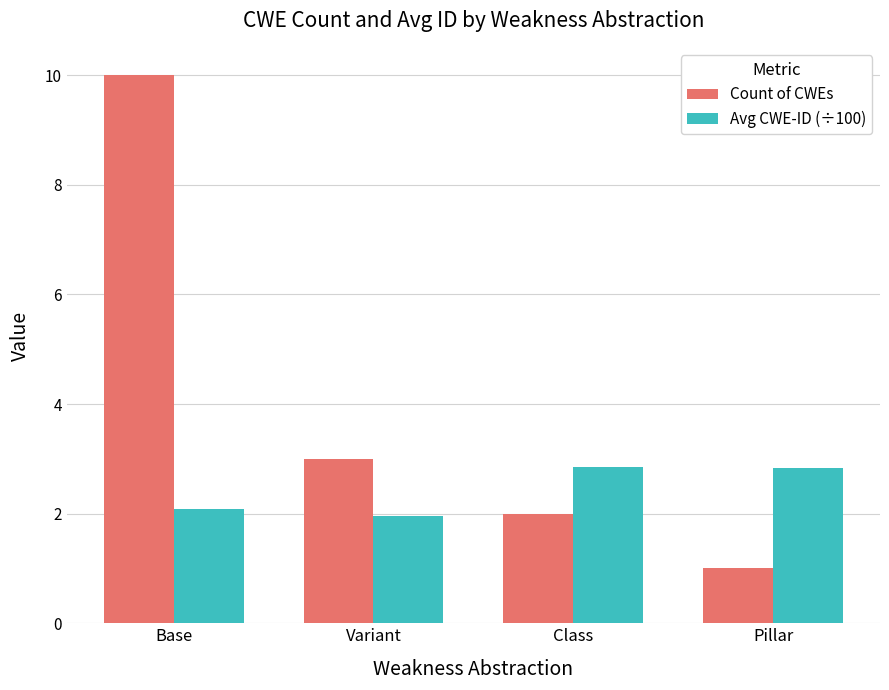

Which series changed the most between Variant and Pillar?

Count of CWEs